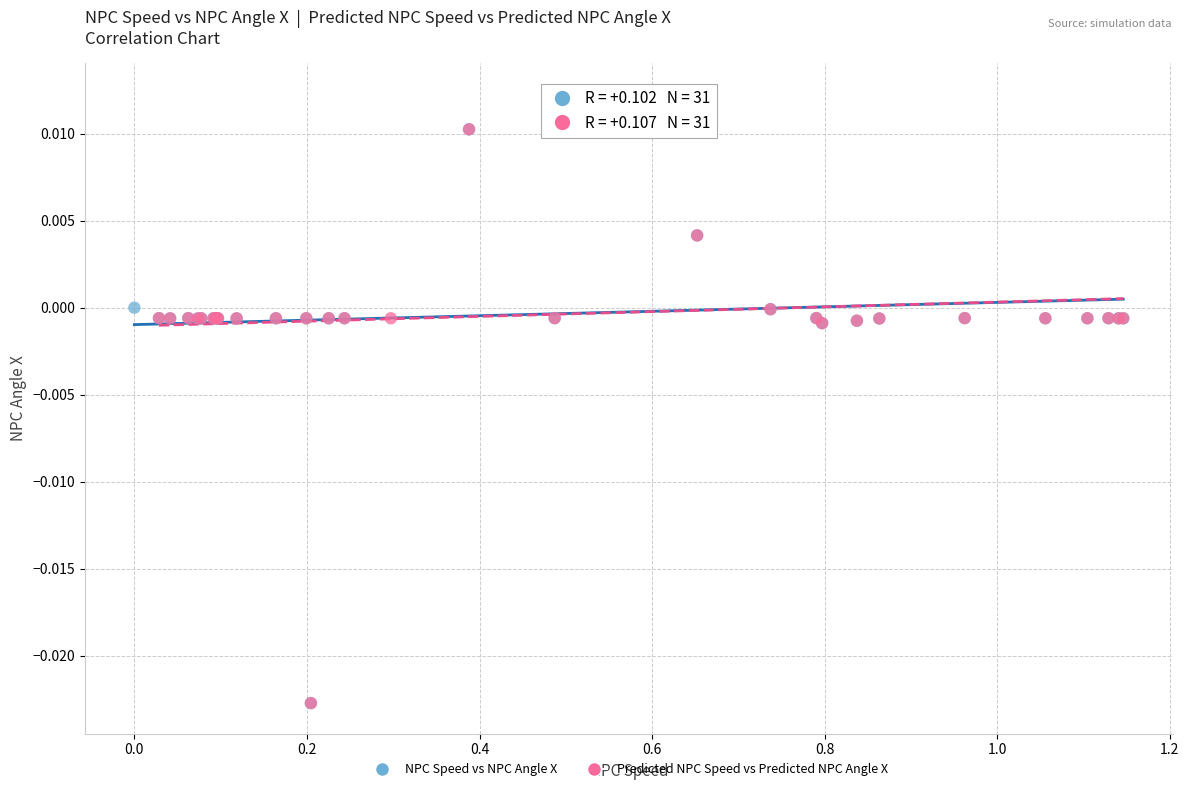

What are all the series names shown in the legend?

NPC Speed vs NPC Angle X, Predicted NPC Speed vs Predicted NPC Angle X